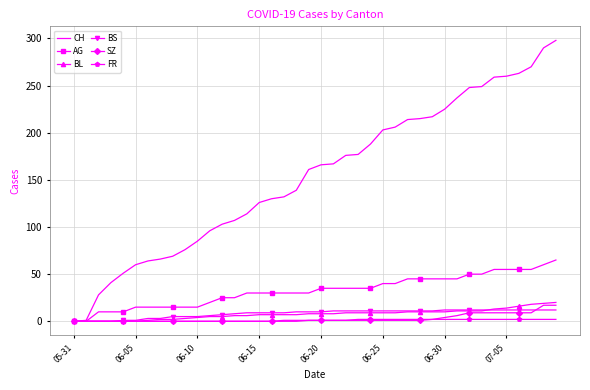

Which series has the widest spread of values?

CH